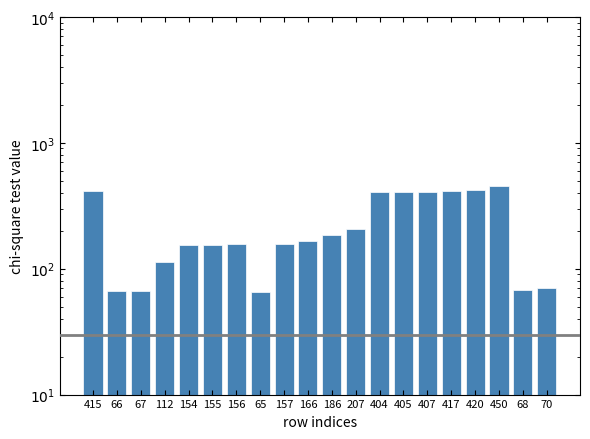

The value at 207 is 350. True or false?

False